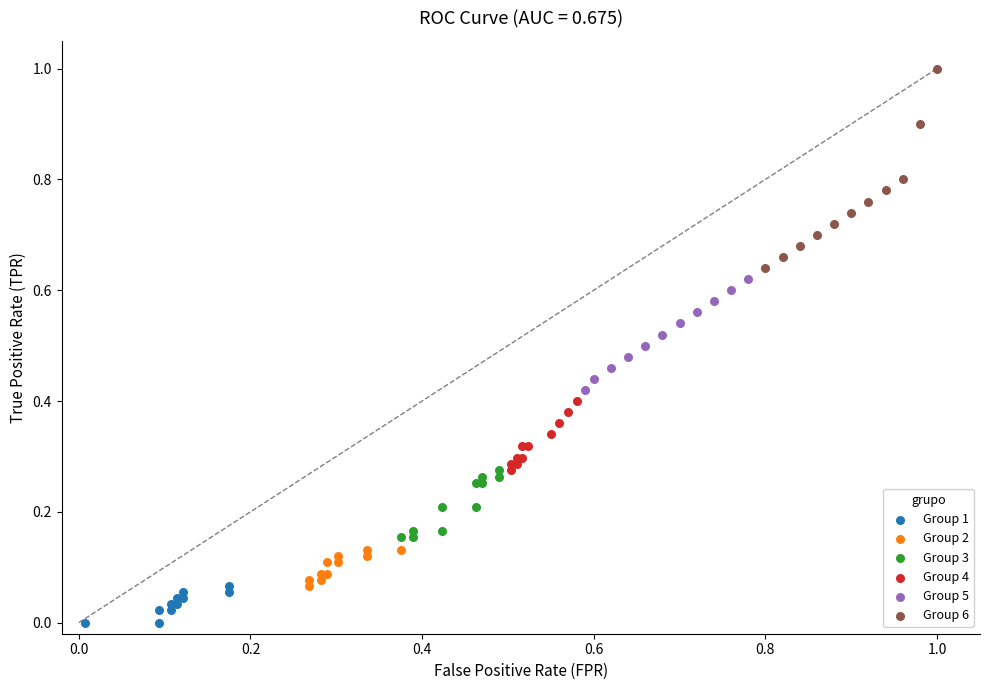

Which series reaches the maximum Y coordinate?

Group 6